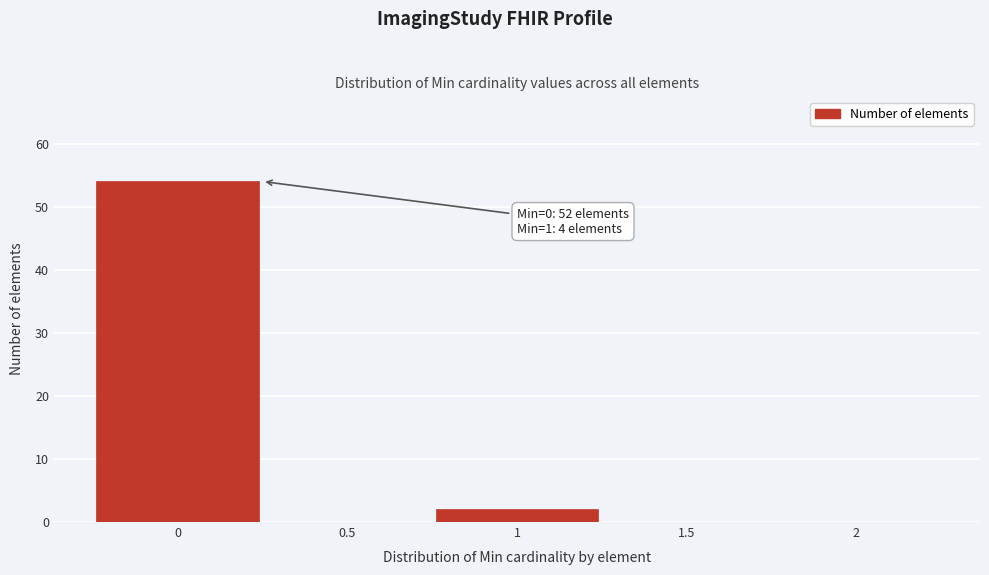

Which range on the x-axis has the tallest bar?

-0.25 to 0.25